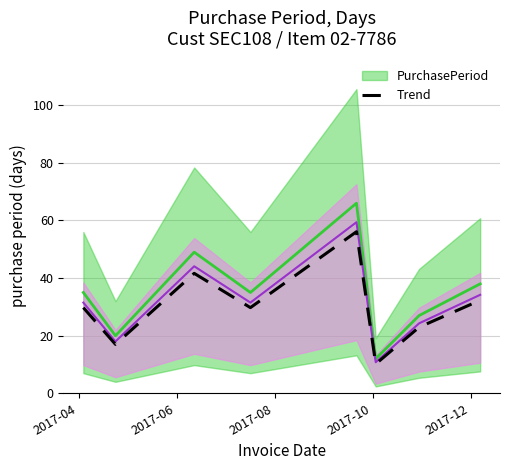

What is the highest value of the Trend series?

56.1